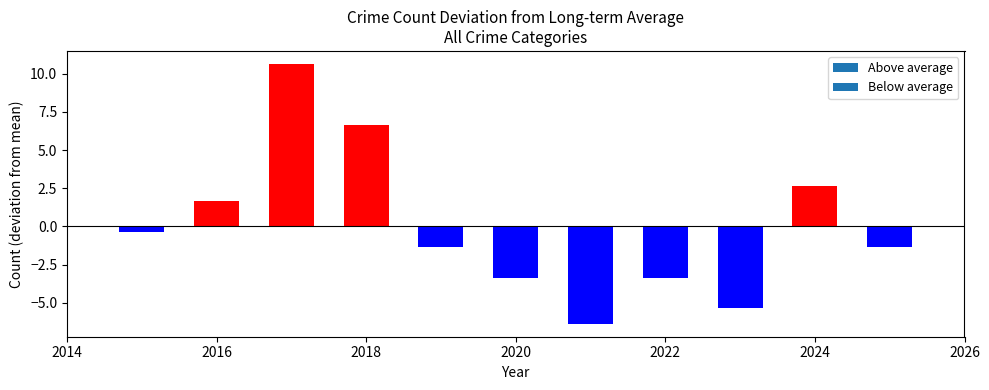

Which has a higher value, 2024 or 2020?

2024